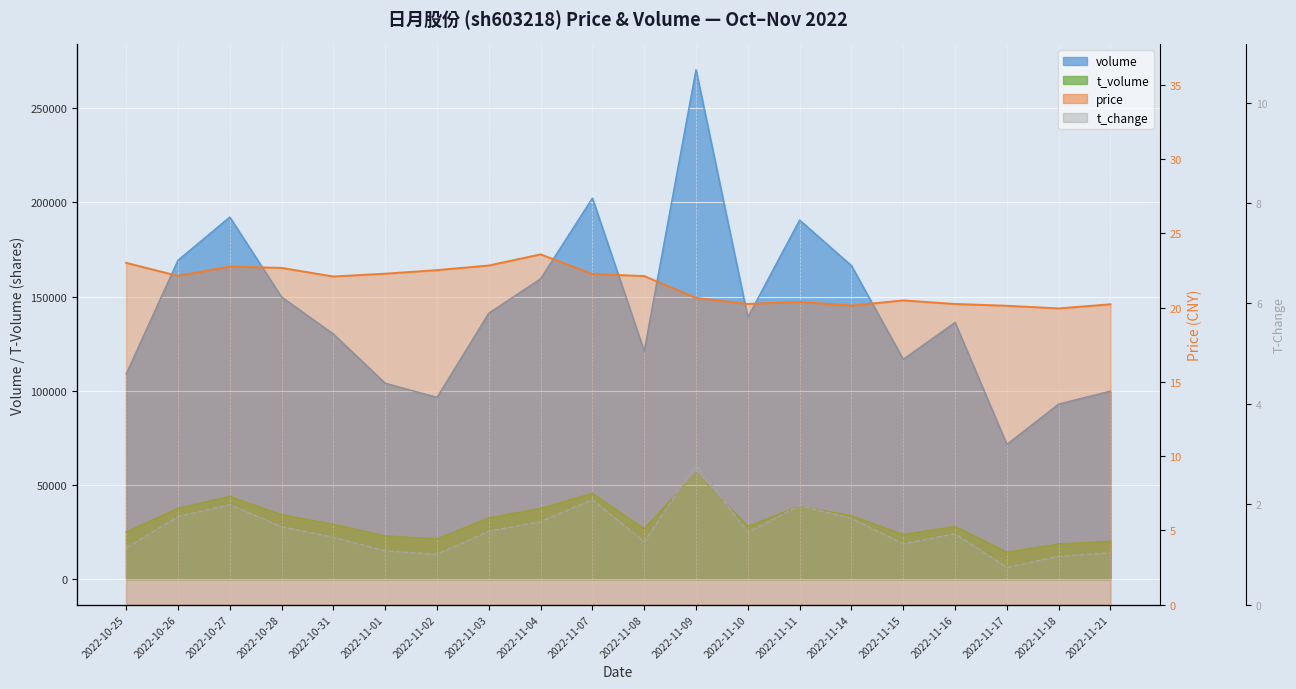

Between 2022-10-26 and 2022-11-02, which series saw the biggest shift?

volume